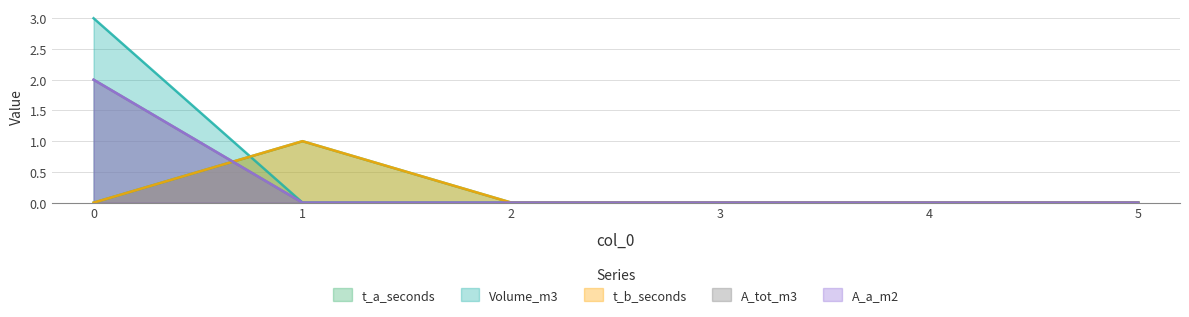

True or false: A_a_m2 and Volume_m3 cross at least once.

False